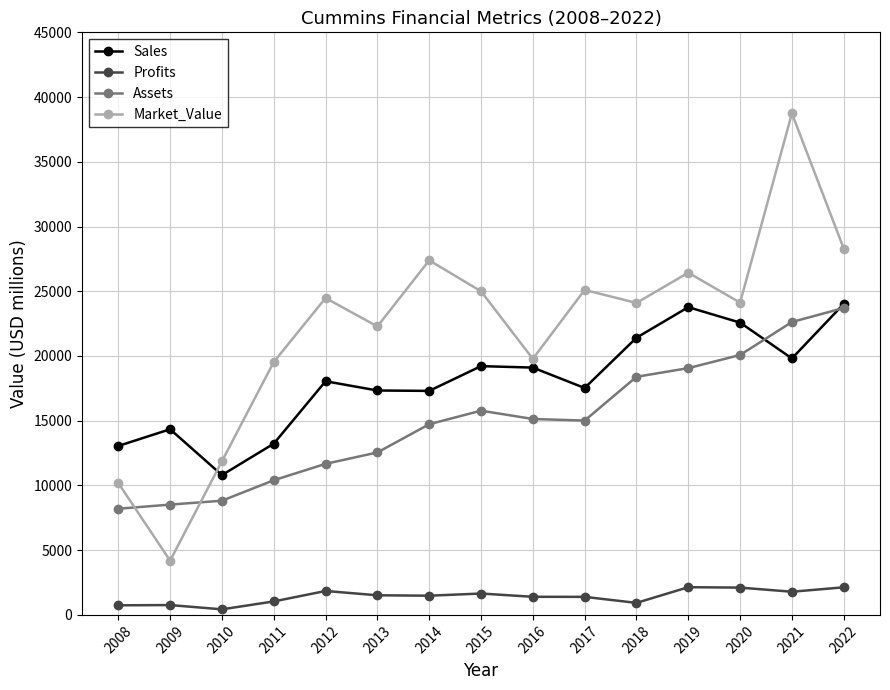

True or false: Profits and Sales cross at least once.

False